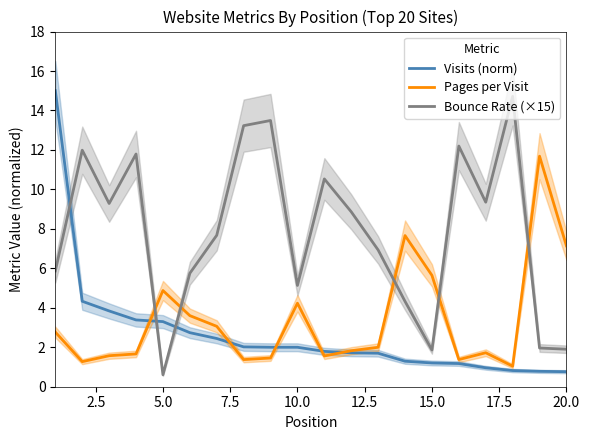

Does the chart display data point markers on the line(s)?

No